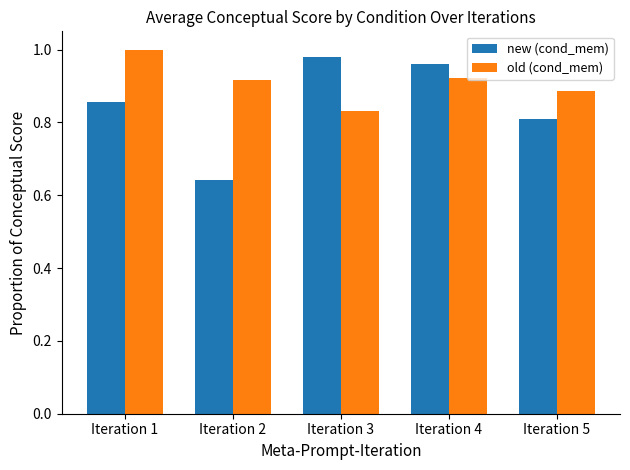

The new (cond_mem) series shows 0.3 at Iteration 2. True or false?

False